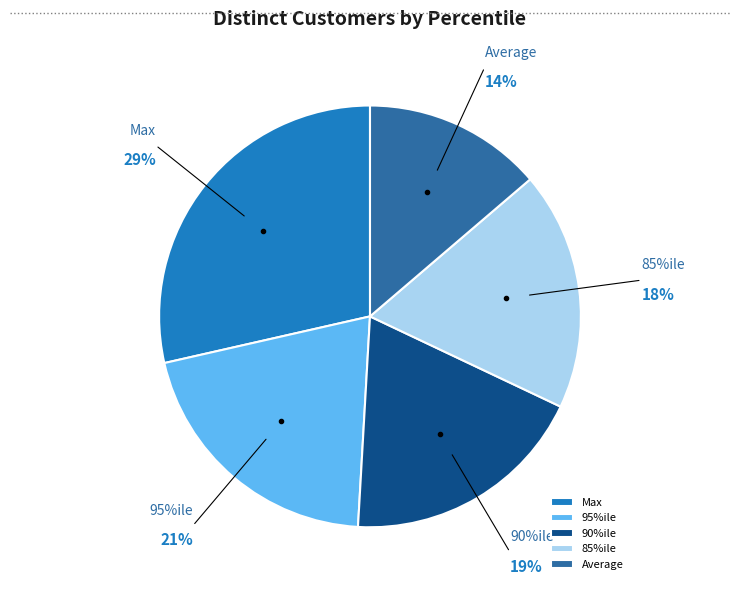

Which slice is the largest?

Max